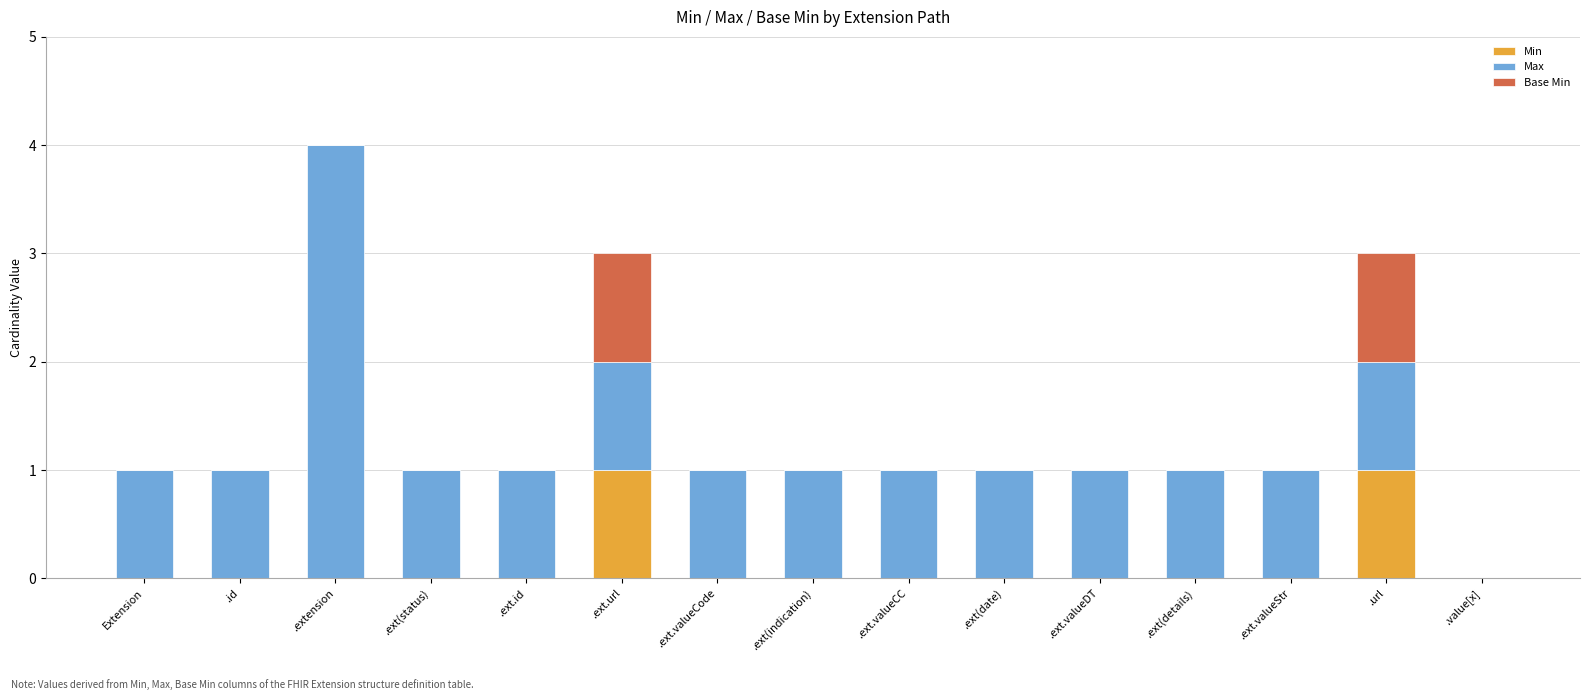

At which category is the sum across all series the highest?

.extension